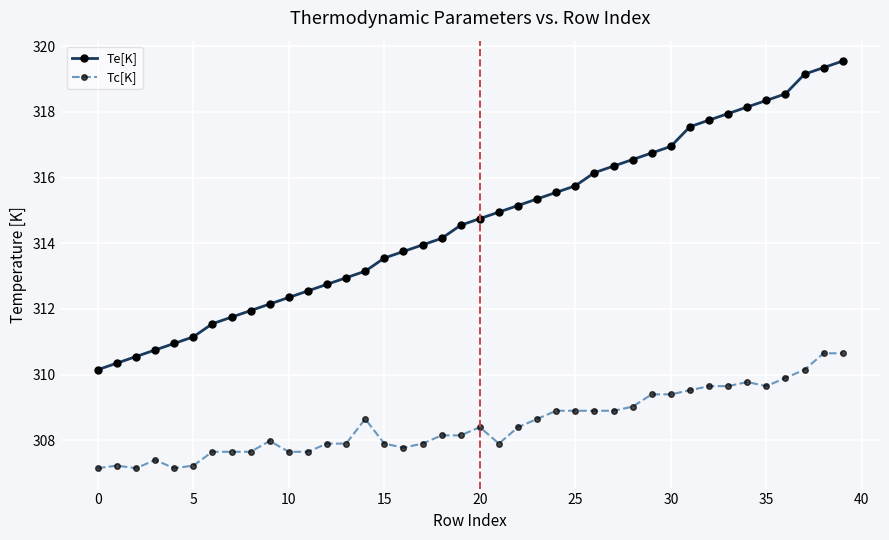

Which series has the largest total across all categories?

Te[K]